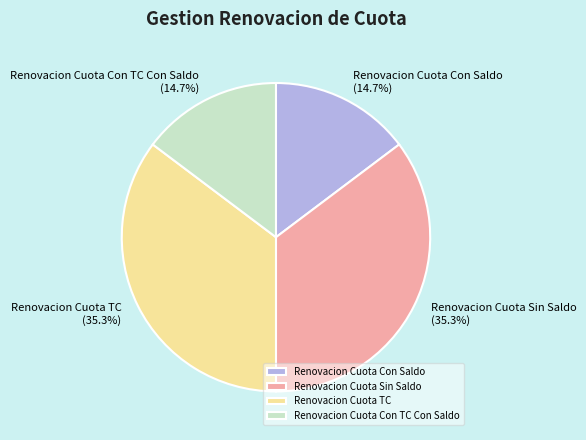

What percentage is the Renovacion Cuota Sin Saldo slice, to the nearest percent?

35%